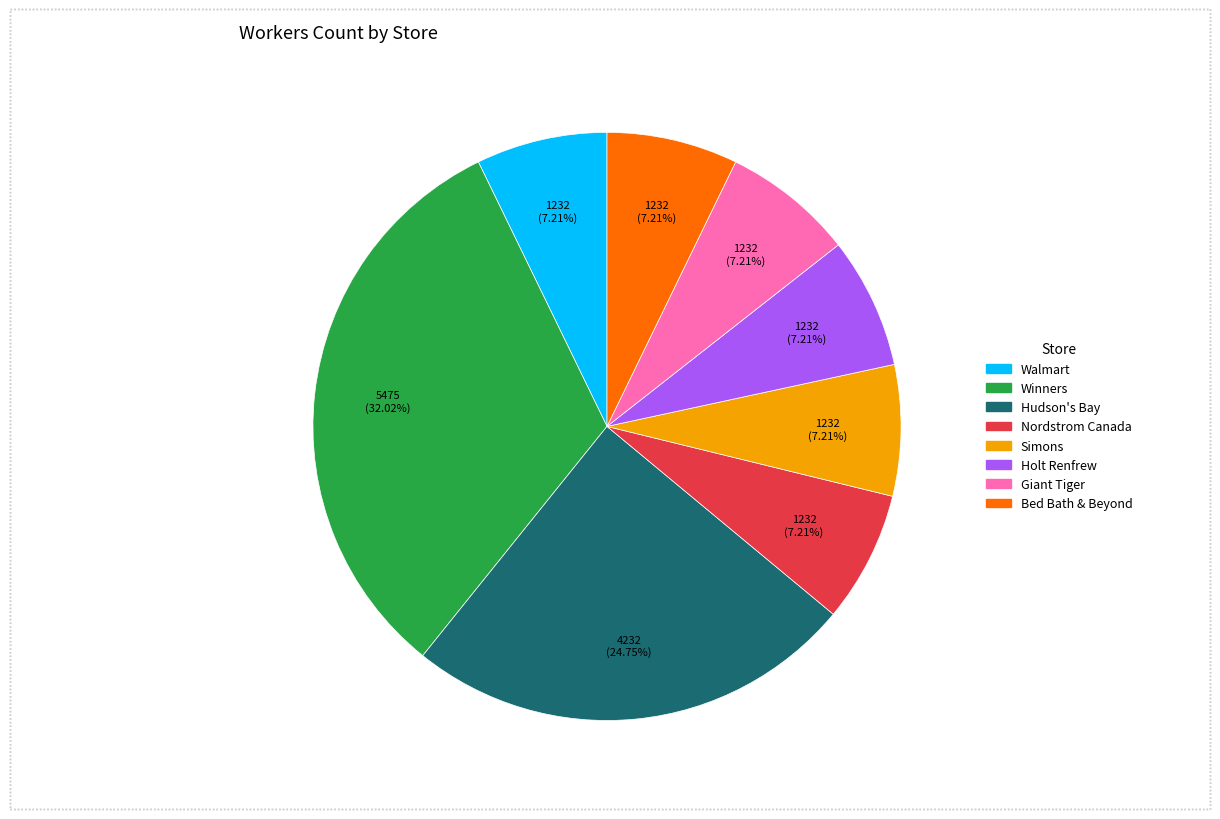

How many slices are in this pie chart?

8